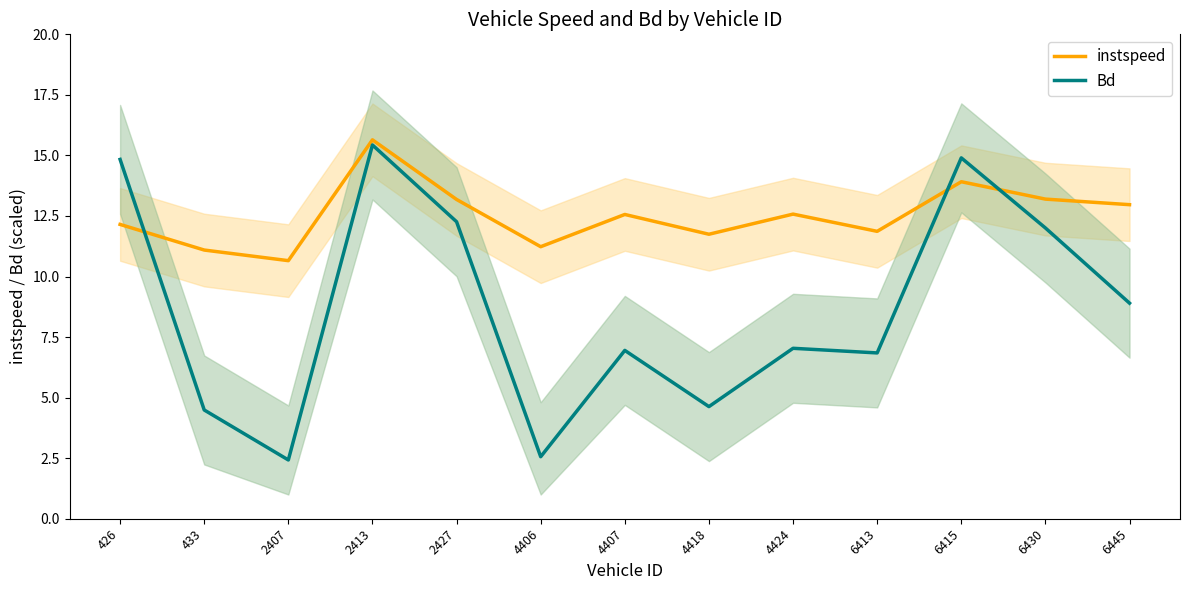

Between 433 and 6445, which series saw the biggest shift?

Bd